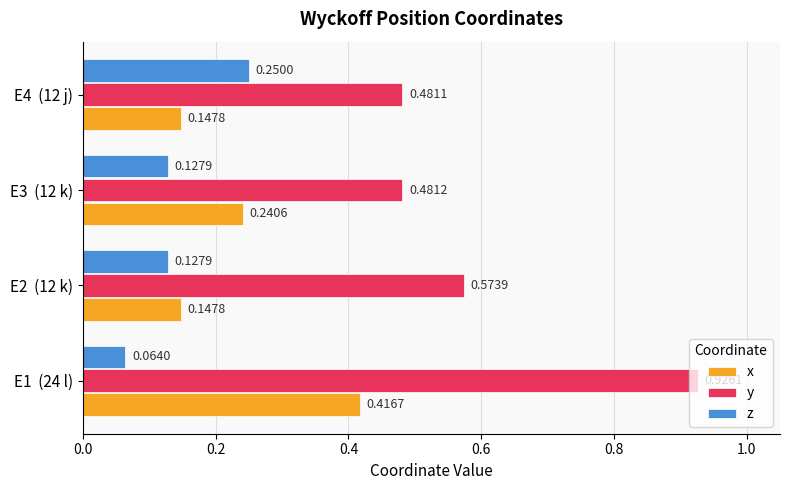

Which series has the widest spread of values?

y